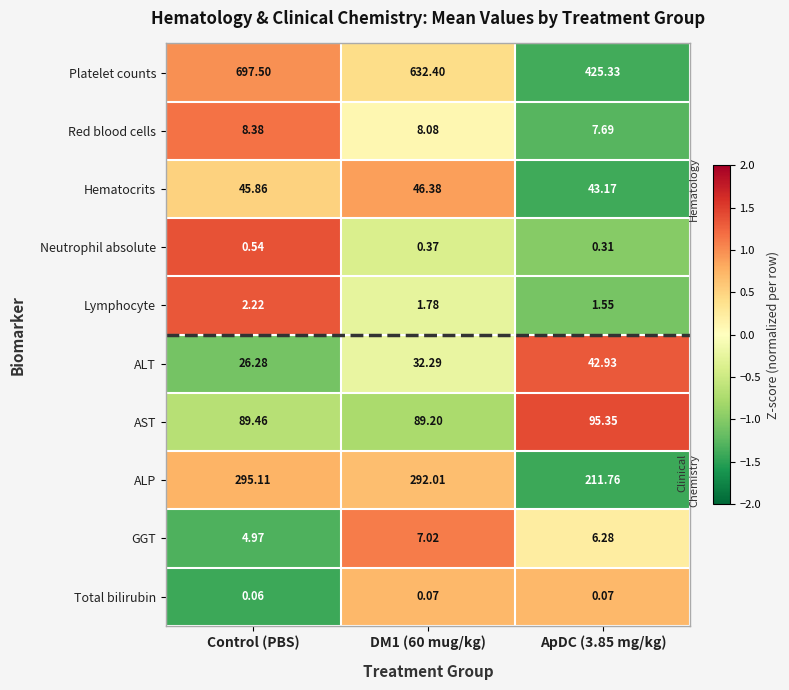

Is the value of GGT at DM1 (60 mug/kg) greater than the value of Neutrophil absolute at DM1 (60 mug/kg)?

Yes